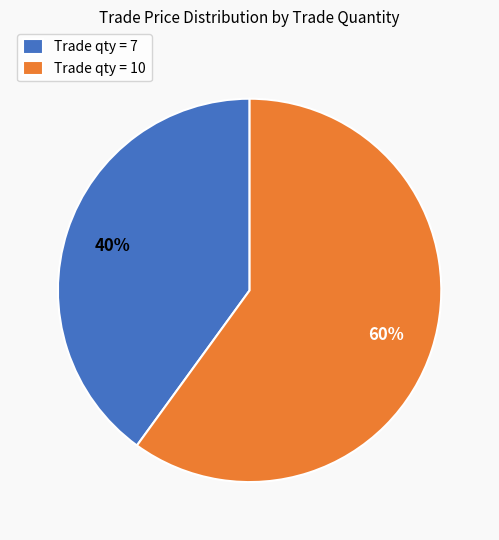

To the nearest percent, what portion does Trade qty = 7 represent?

40%